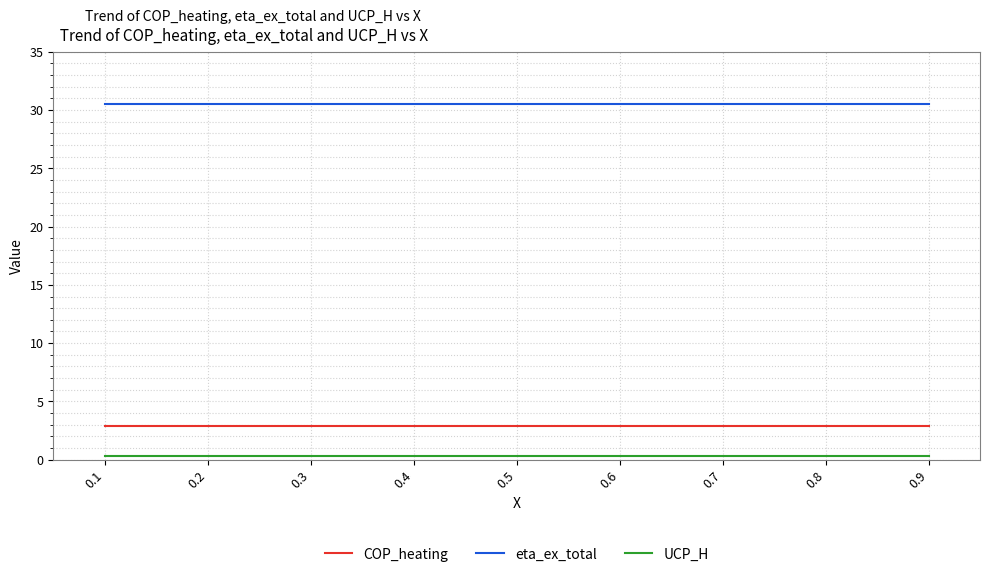

What is the difference between the highest and lowest values at 0.9?

30.2